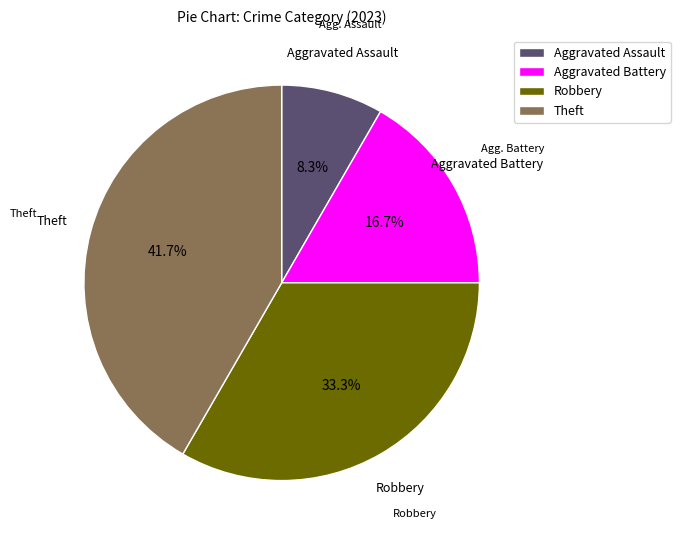

Count the number of slices in the pie.

4